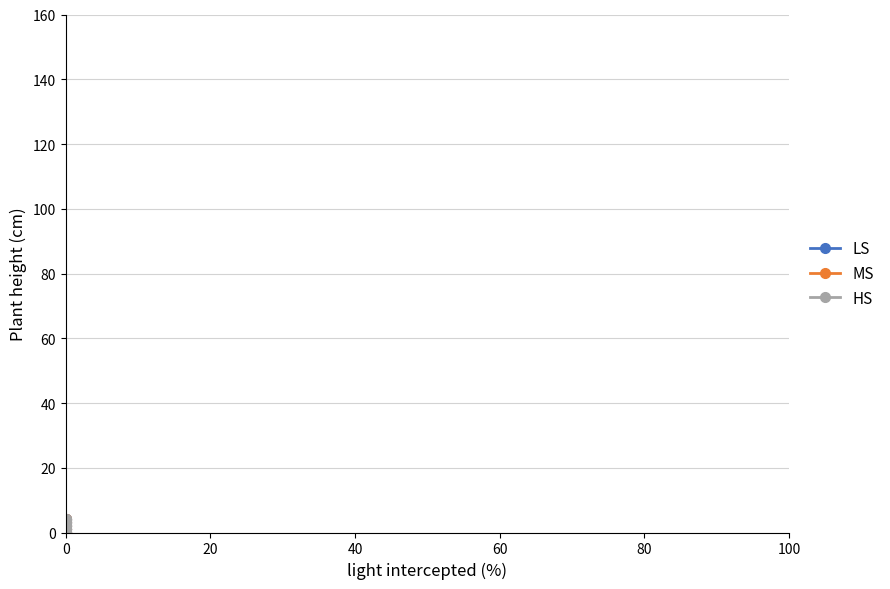

Is the value of LS at 0 greater than the value of HS at 0?

No